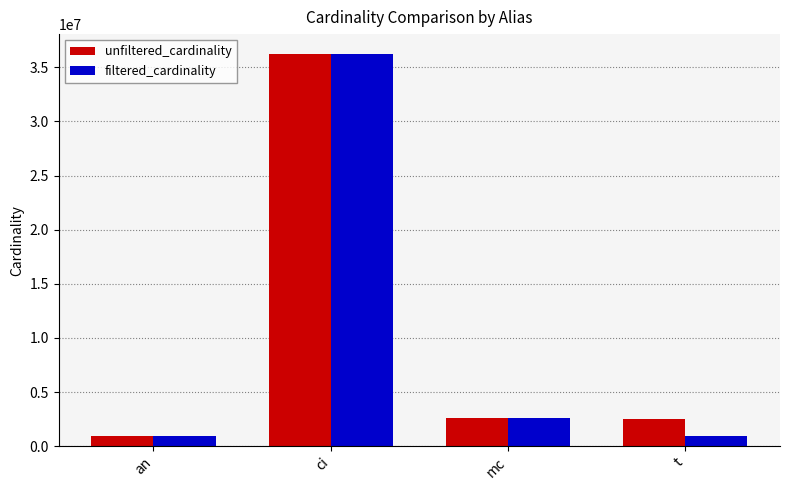

What is the label of the 3rd bar from the left?

mc